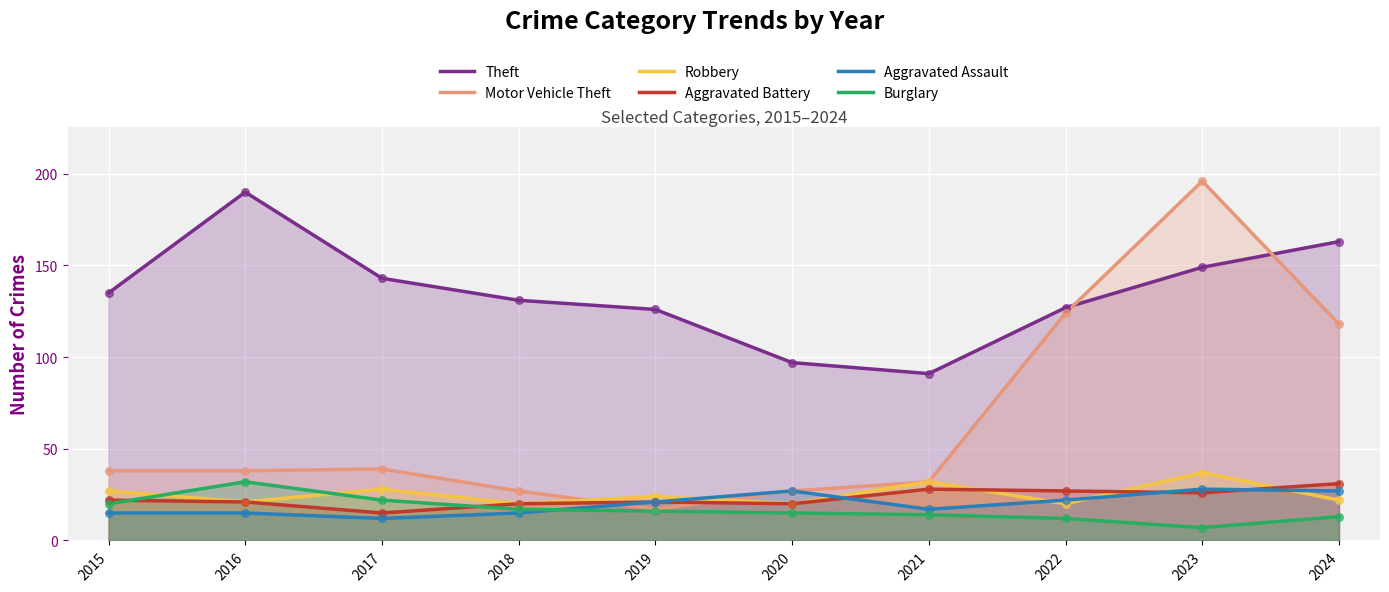

Which series reaches the minimum Y coordinate?

Burglary